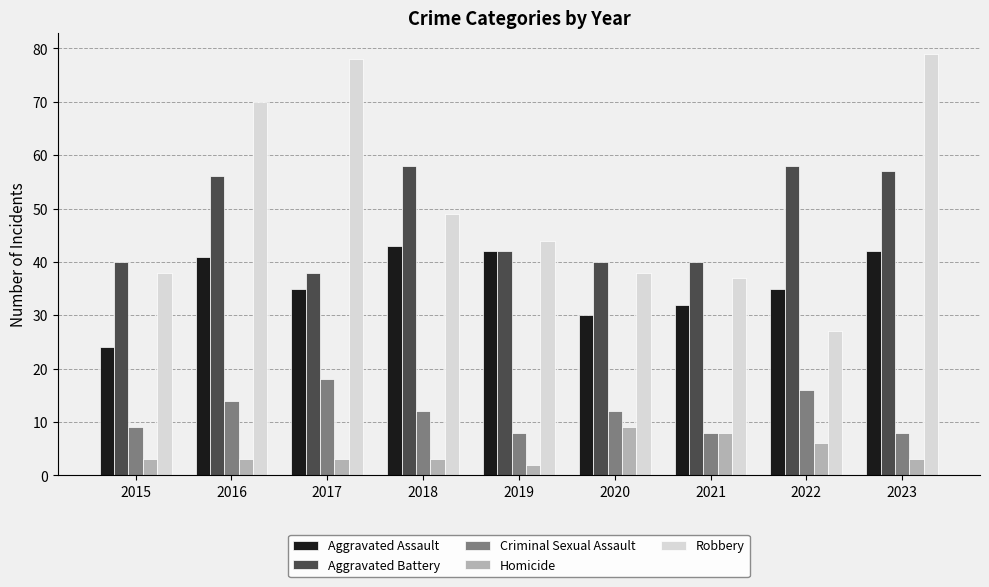

What is the approximate value of Aggravated Assault at 2023, to the nearest 10?

40